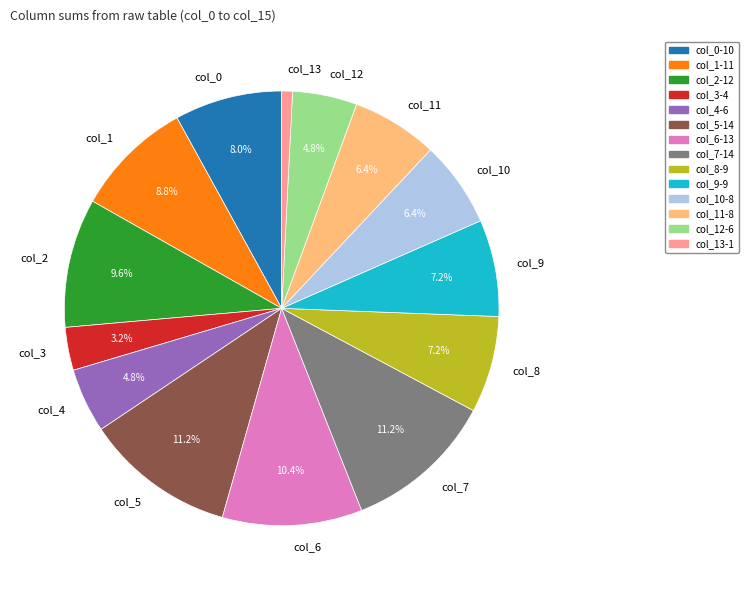

How many slices are in this pie chart?

14